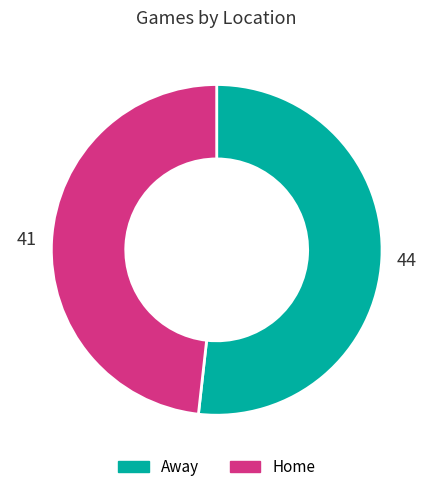

Is it true that Away is 43% of the pie?

False